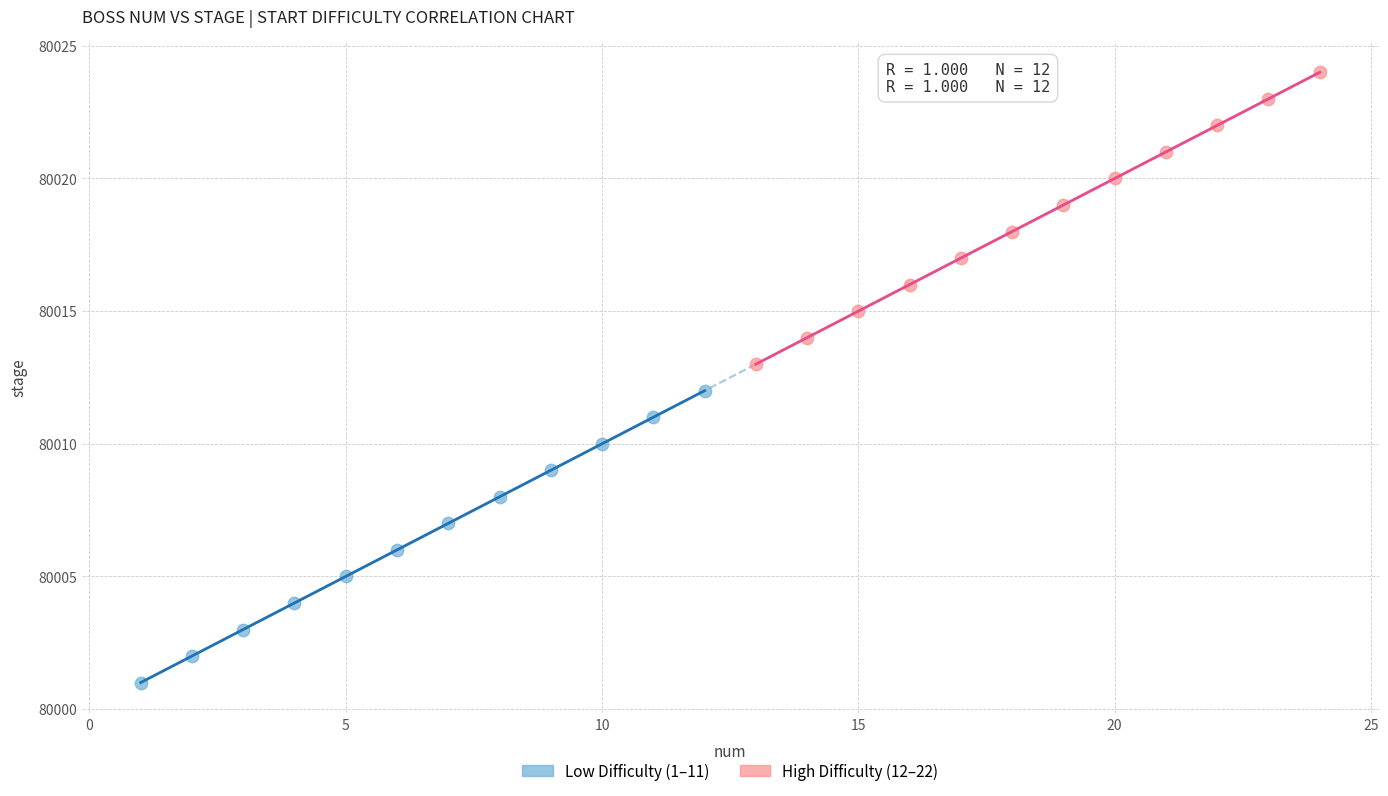

What are all the series names shown in the legend?

Low Difficulty (1–11), High Difficulty (12–22)